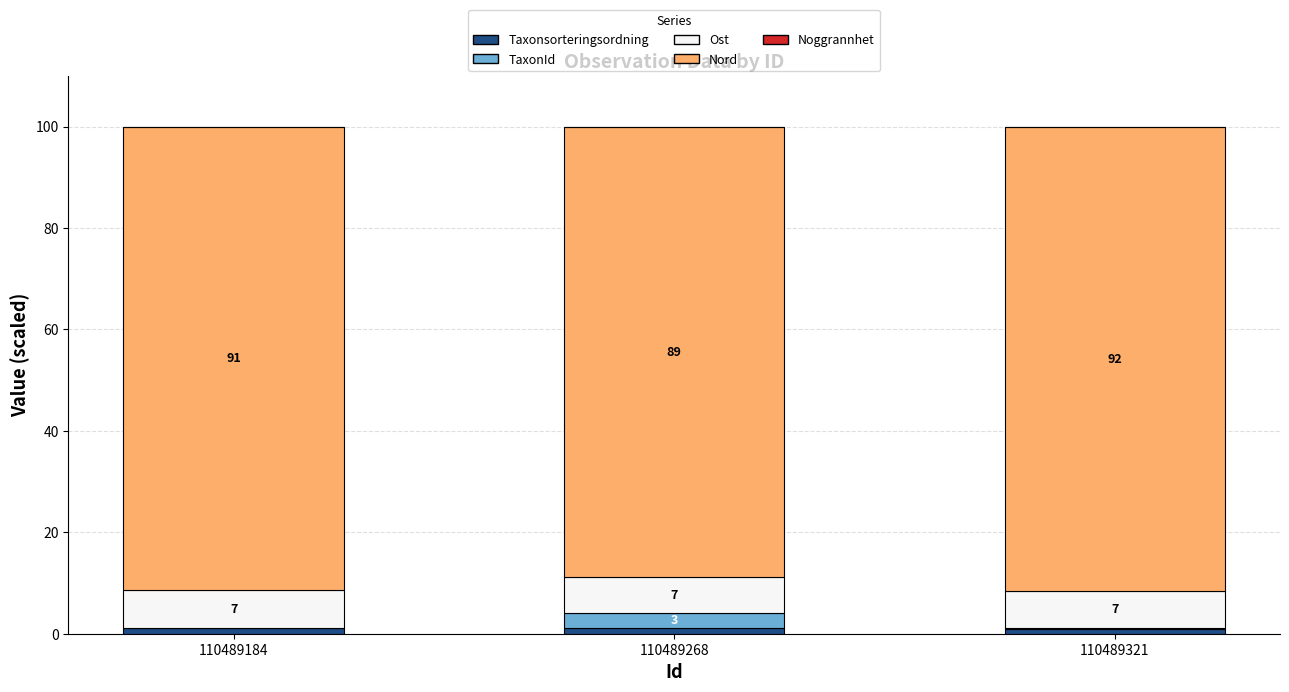

Count the number of data series in this chart.

5